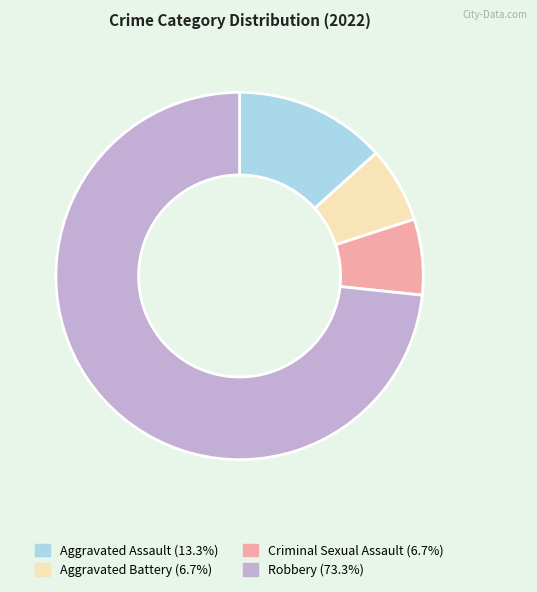

True or false: Criminal Sexual Assault accounts for 14% of the total.

False